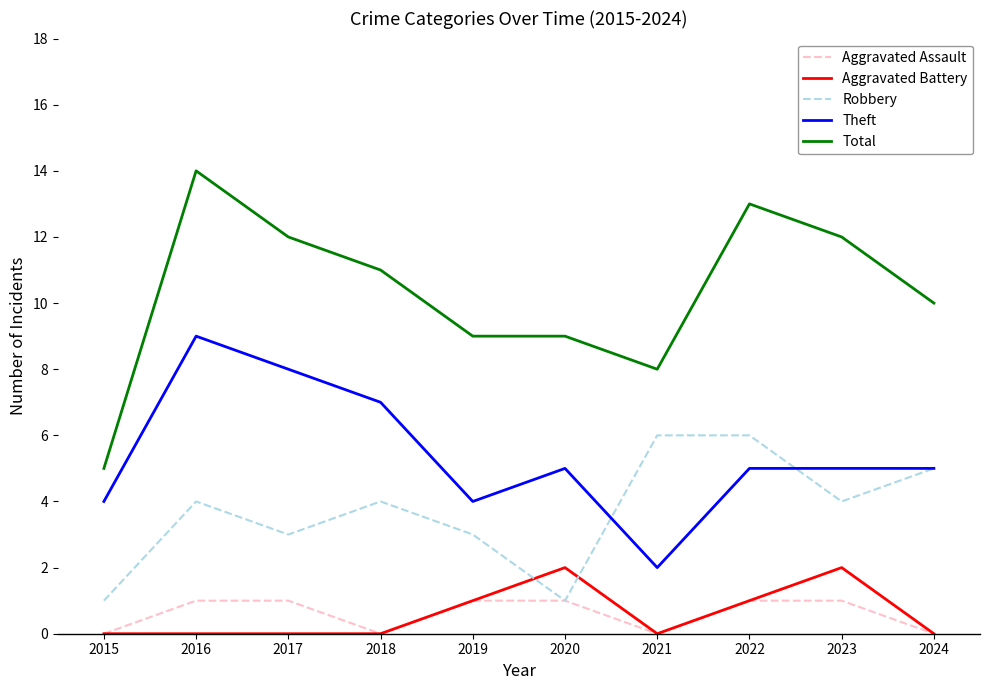

How many interior local valleys does the Robbery series have?

3